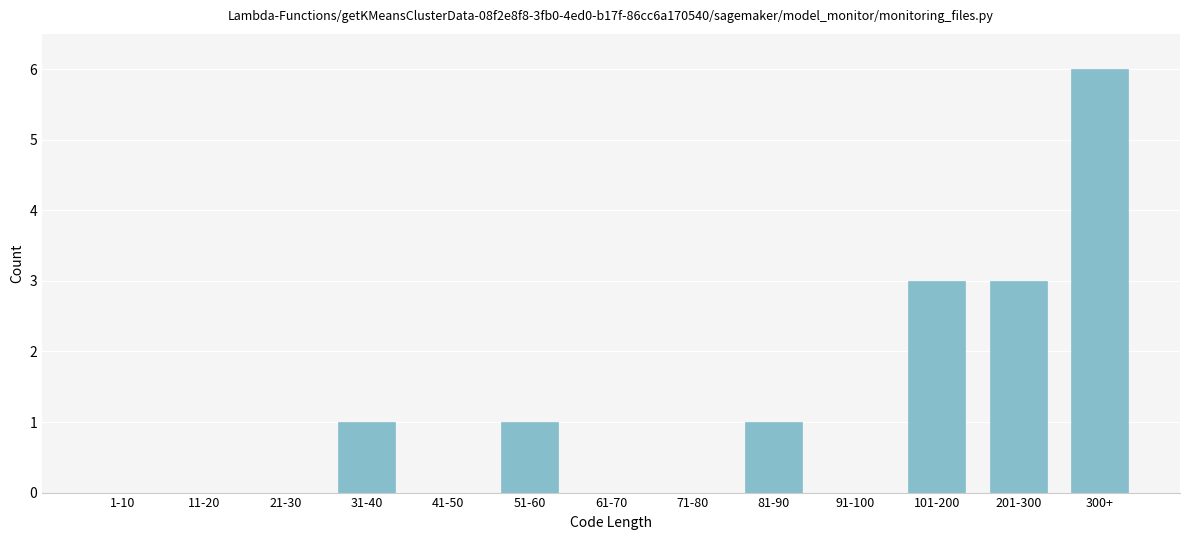

Reading right to left, what are all the values shown in this chart?

300+=6	201-300=3	101-200=3	91-100=0	81-90=1	71-80=0	61-70=0	51-60=1	41-50=0	31-40=1	21-30=0	11-20=0	1-10=0